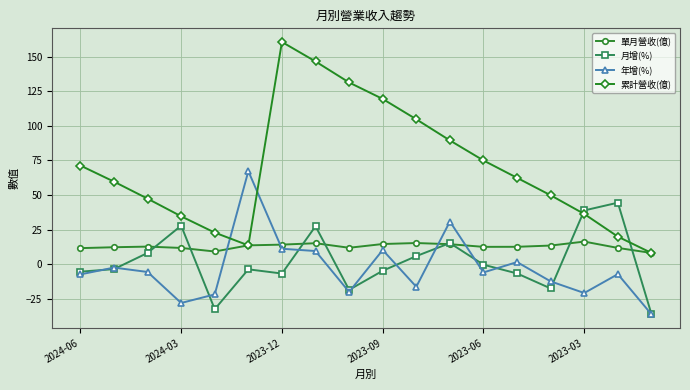

How many interior local valleys does the 累計營收(億) series have?

1